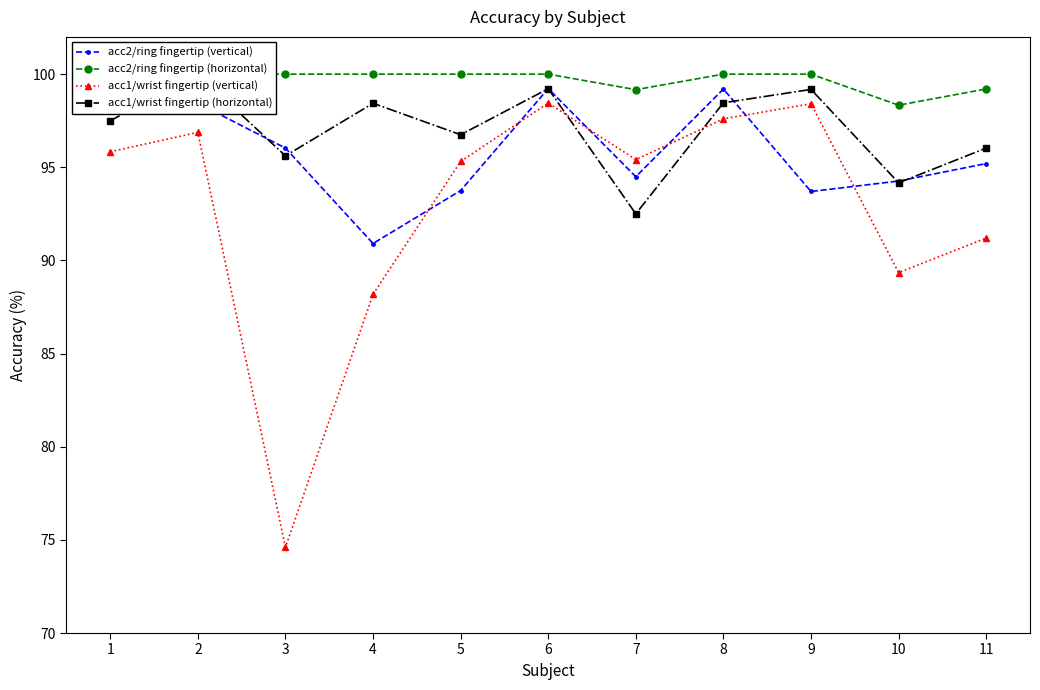

True or false: acc1/wrist fingertip (vertical) has a value of 44.9 at 4.

False